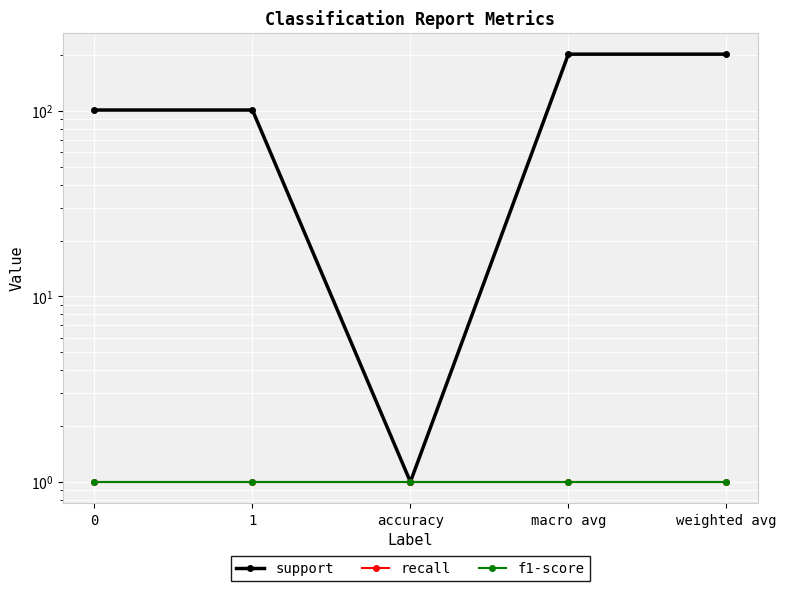

What is the label of the 1st point from the right?

weighted avg